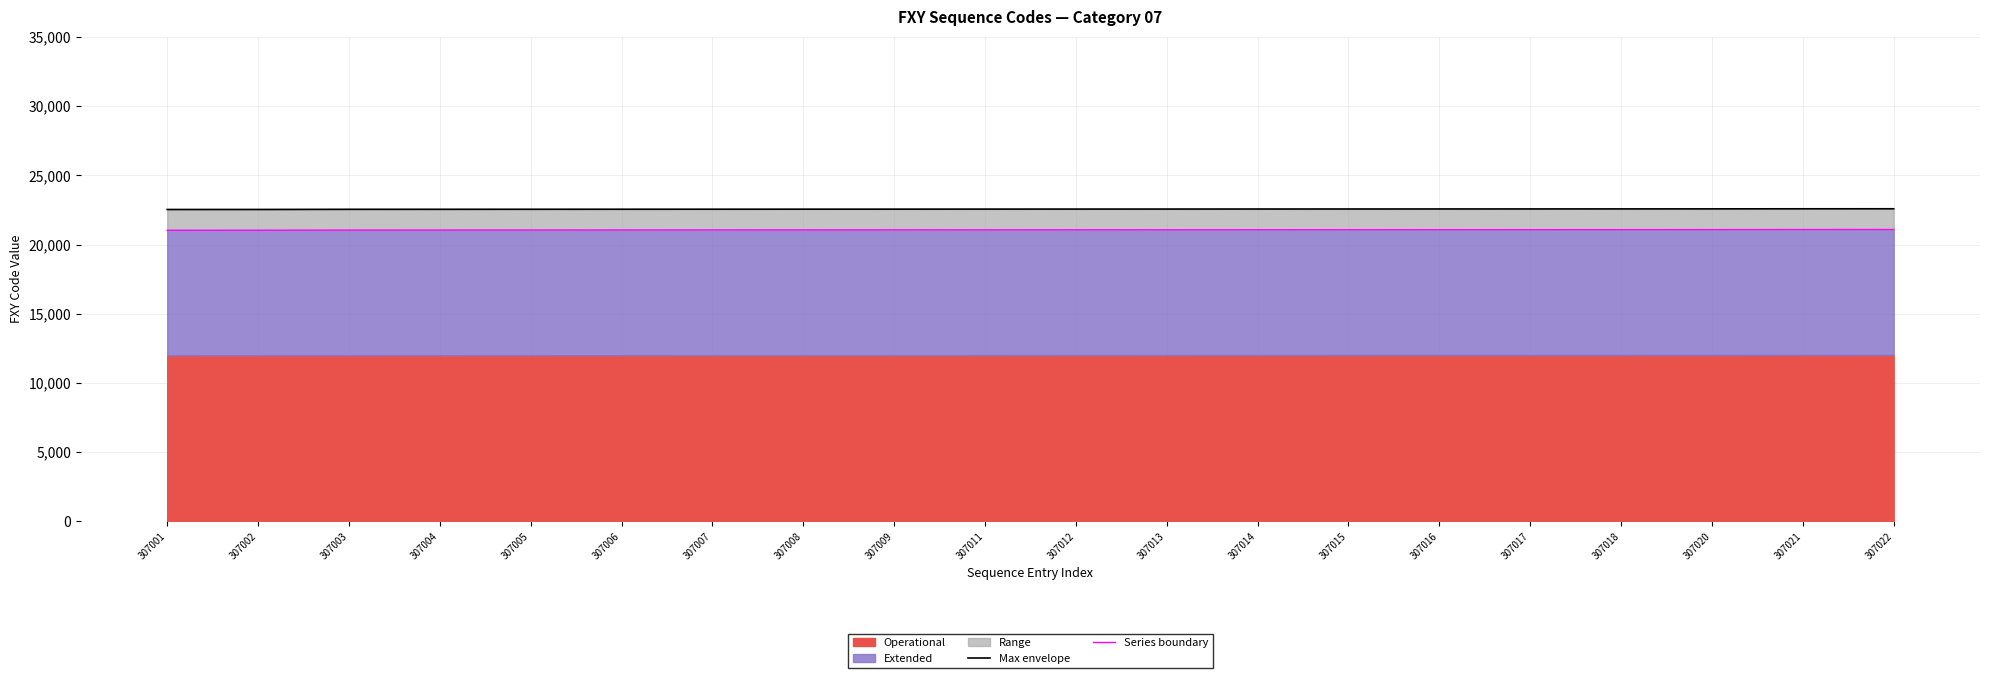

True or false: Max envelope and Series boundary intersect in this chart.

False